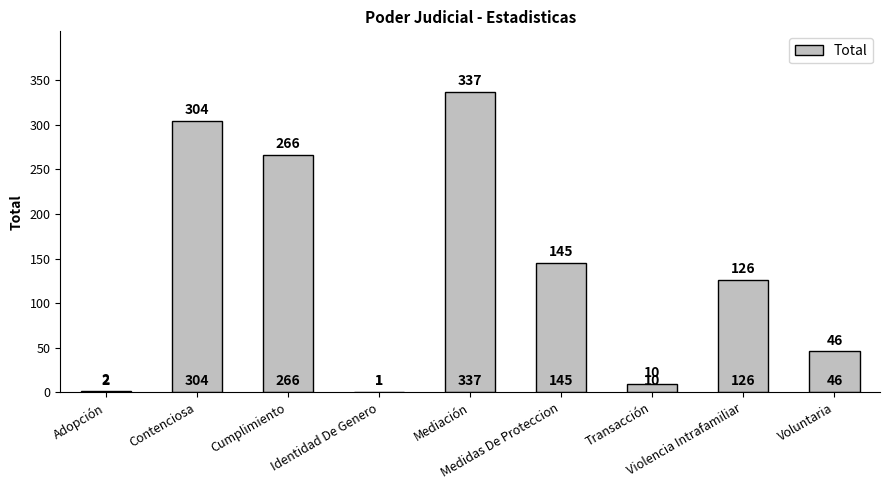

Between Adopción and Medidas De Proteccion, which is larger?

Medidas De Proteccion